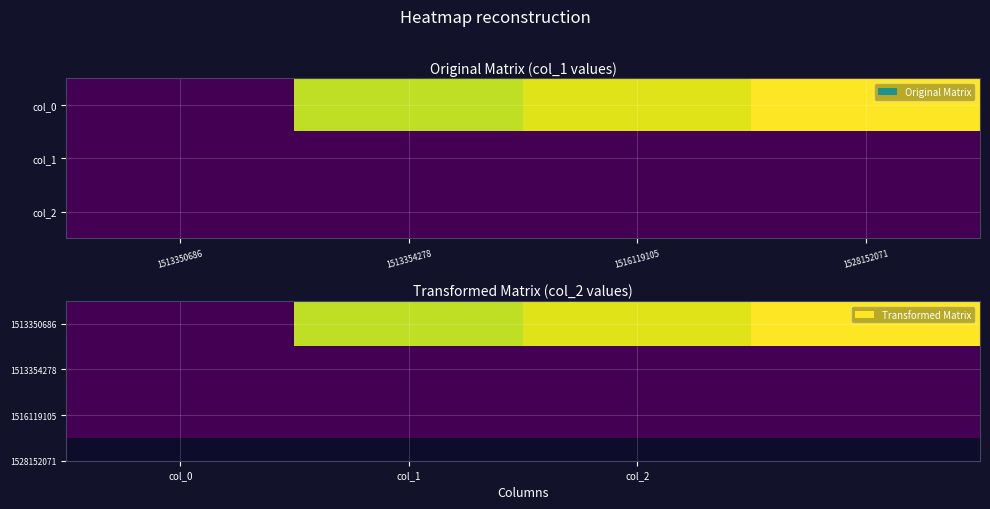

Which series has the widest spread of values?

1513350686